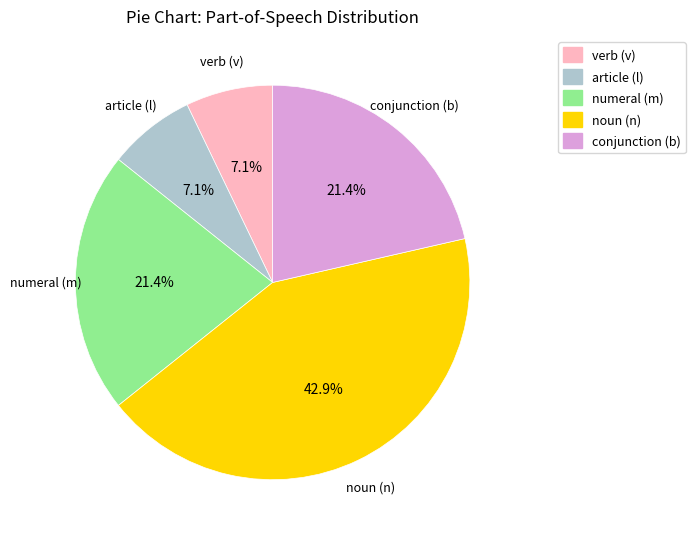

Does conjunction (b) account for over 50% of the chart?

No